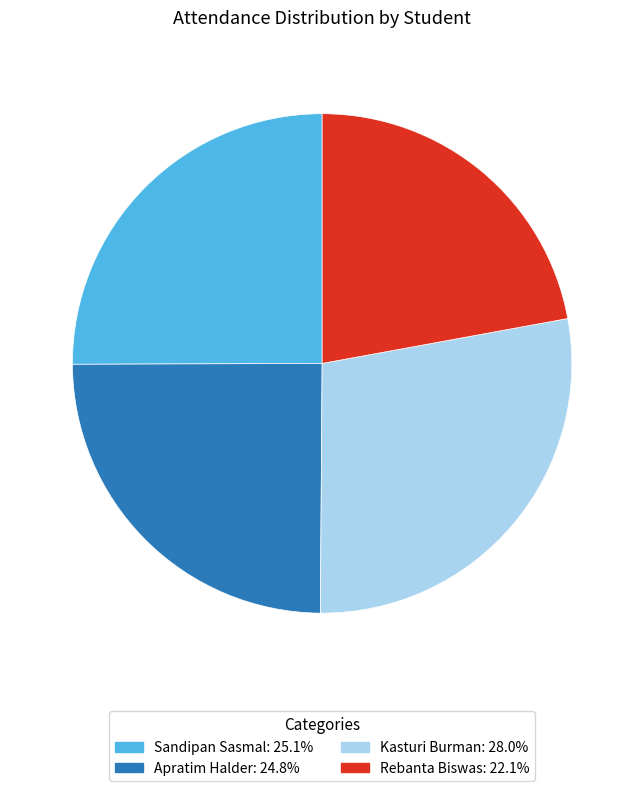

Is there any slice that represents more than half of the pie?

No